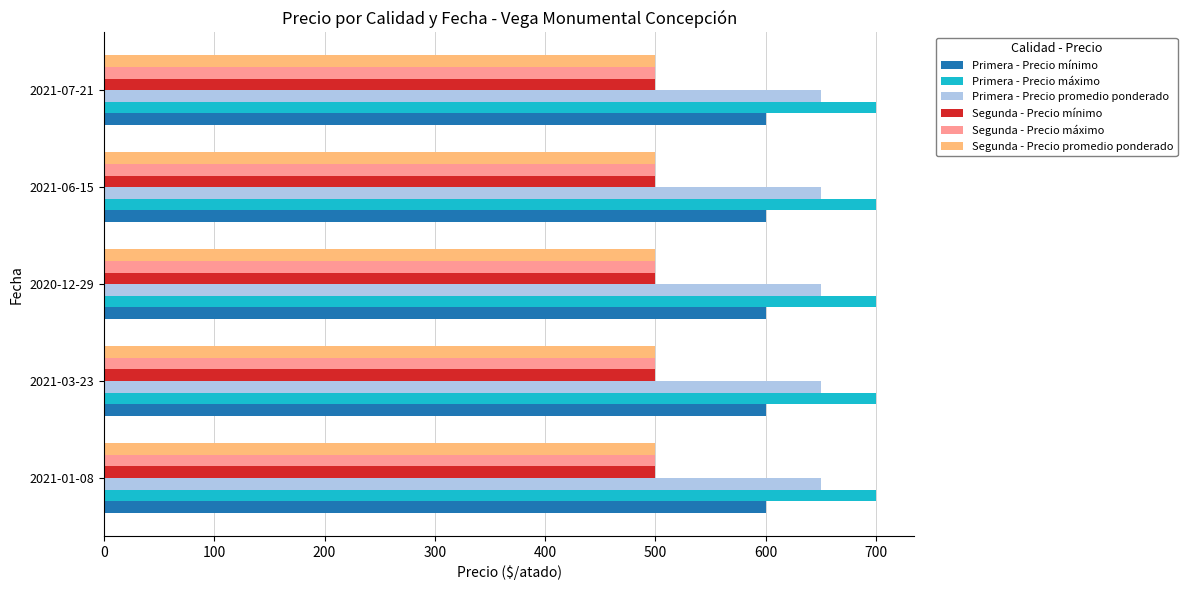

What is the minimum value shown in the chart?

500